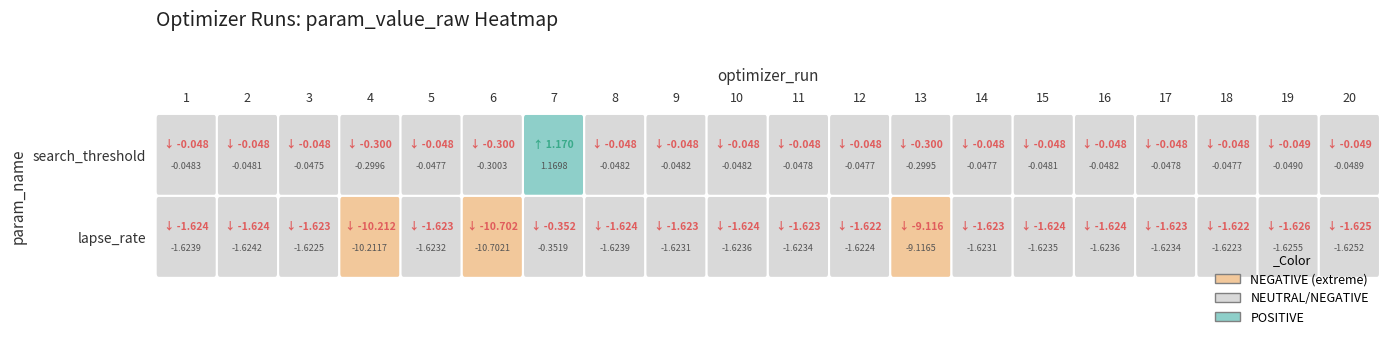

Reading left to right, what are all the values shown in this chart?

search_threshold: -0.0	-0.0	-0.0	-0.3	-0.0	-0.3	1.2	-0.0	-0.0	-0.0	-0.0	-0.0	-0.3	-0.0	-0.0	-0.0	-0.0	-0.0	-0.0	-0.0
lapse_rate: -1.6	-1.6	-1.6	-10.2	-1.6	-10.7	-0.4	-1.6	-1.6	-1.6	-1.6	-1.6	-9.1	-1.6	-1.6	-1.6	-1.6	-1.6	-1.6	-1.6